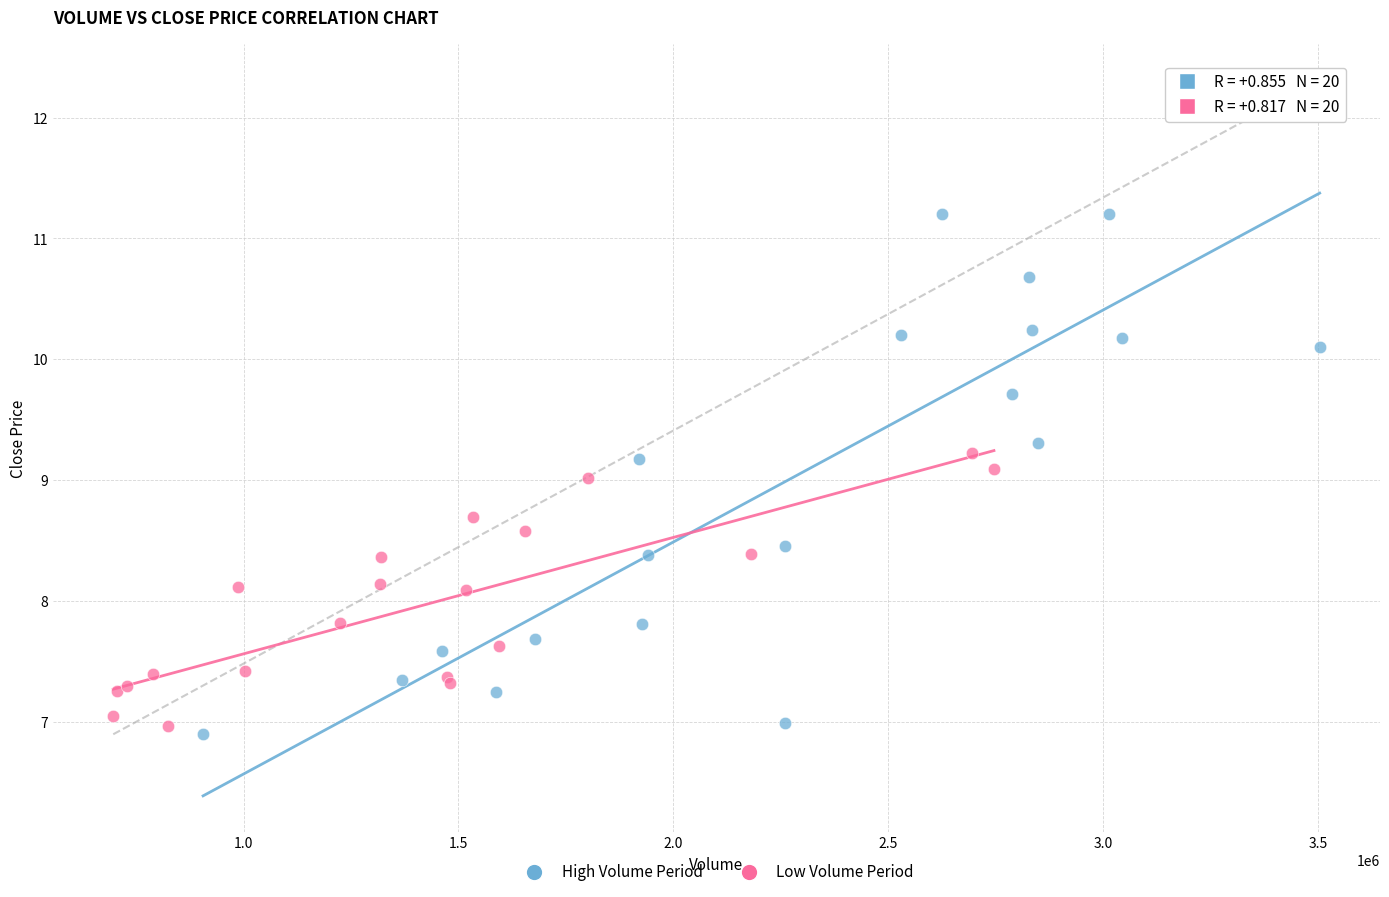

Which series reaches the maximum Y coordinate?

High Volume Period